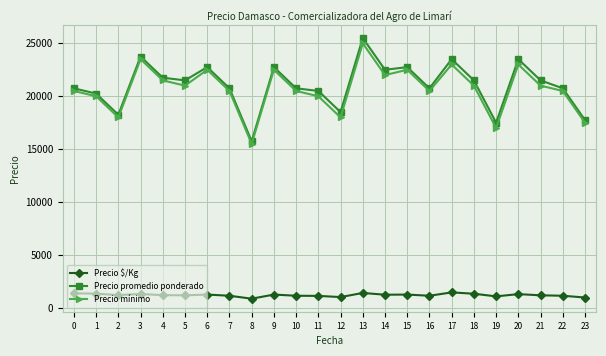

Is this an area chart (filled region under the line)?

No